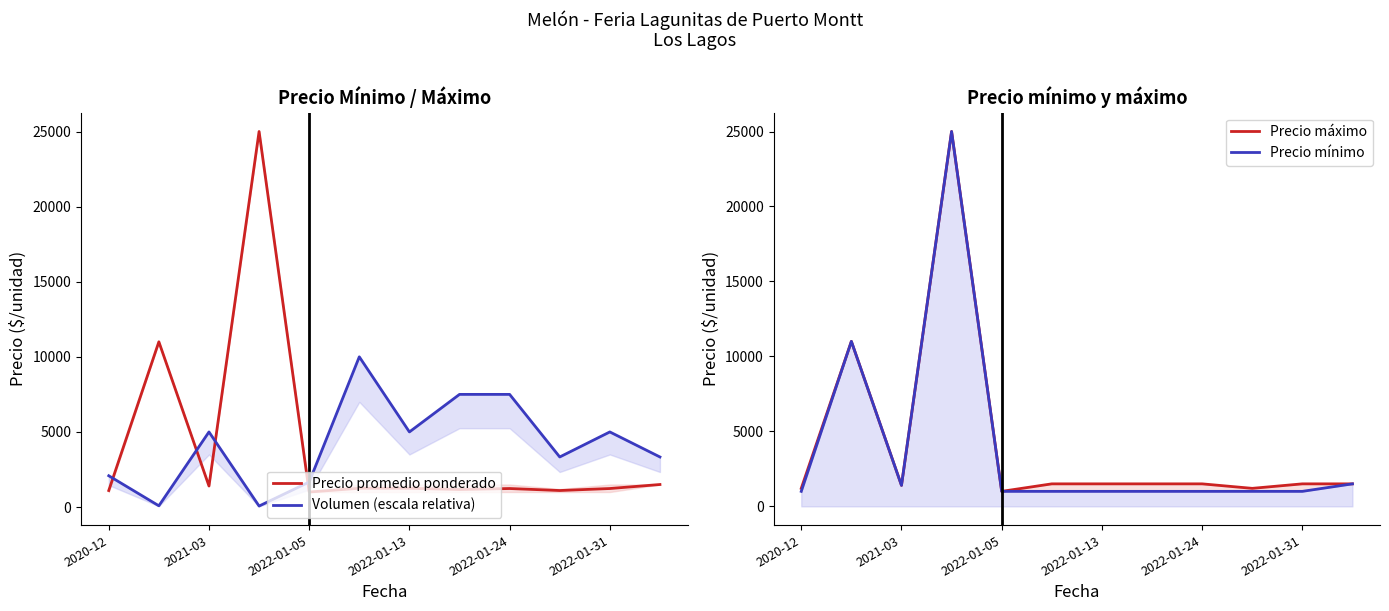

At which category does Precio promedio ponderado reach its first local valley?

2021-03